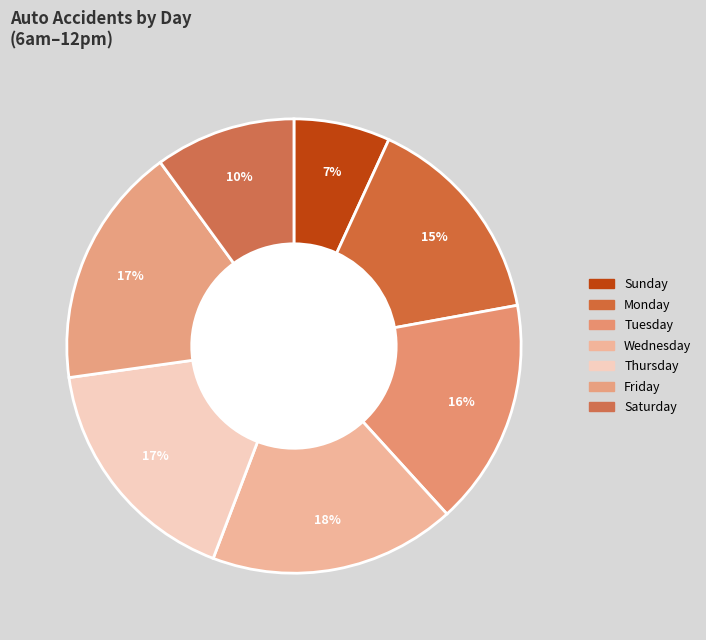

The Monday slice represents 2% of the pie. True or false?

False